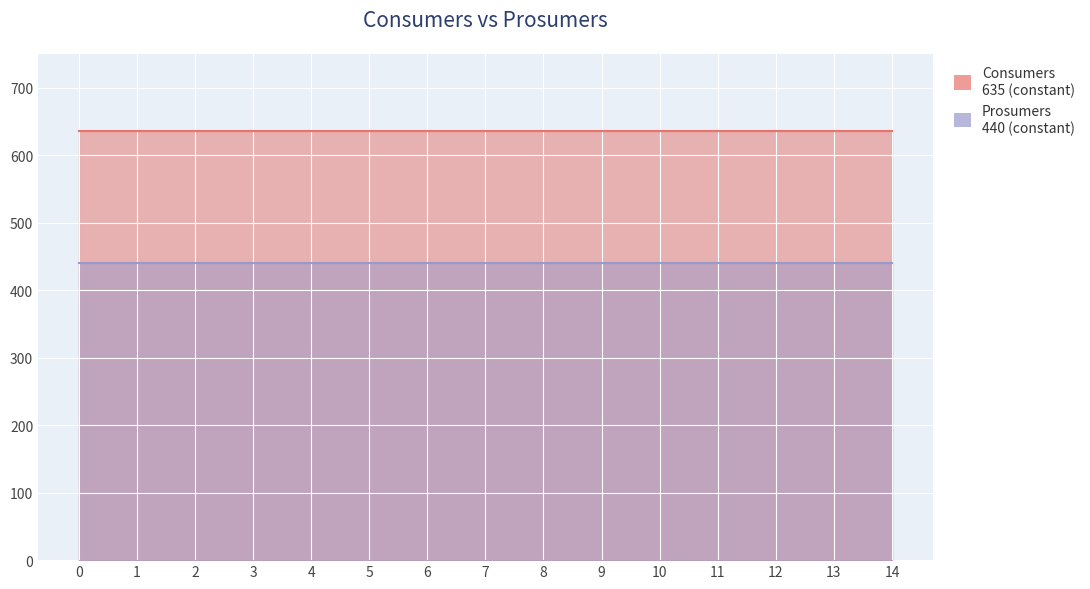

What is the sum of the Consumers values at 7 and 11?

1270